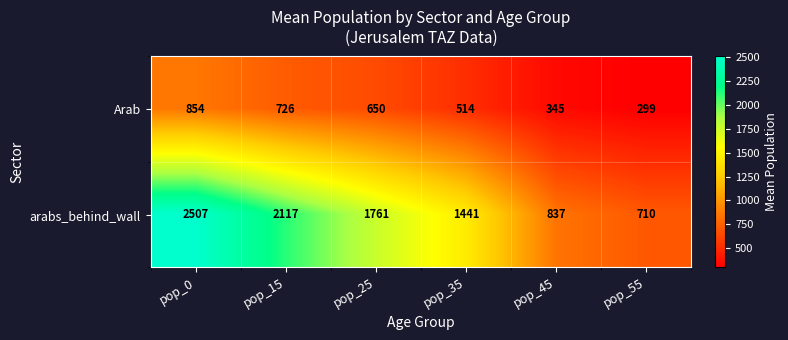

What is the spread (max minus min) of values at pop_0?

1653